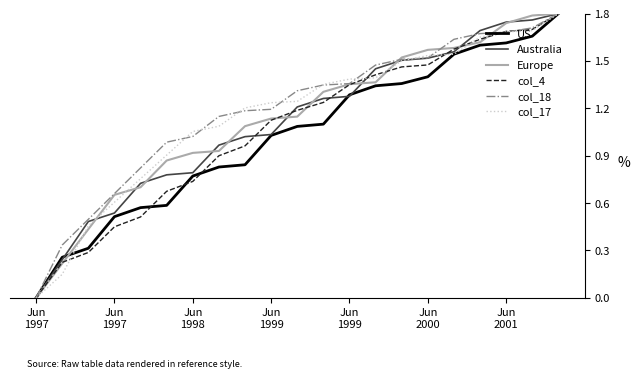

How many lines are shown in the chart?

6